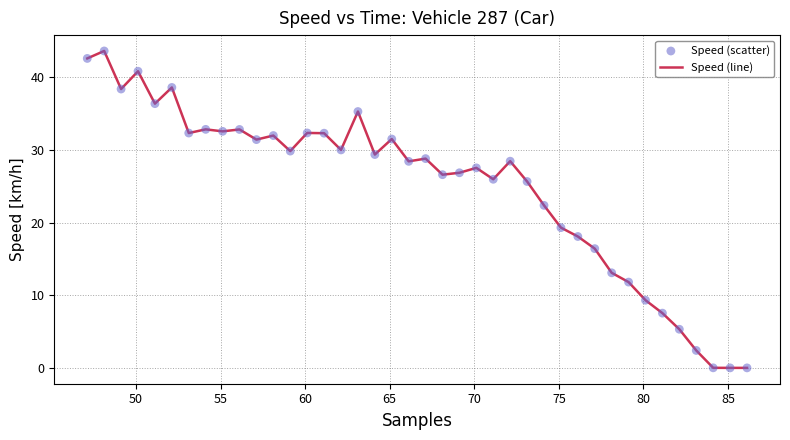

What is the greatest value displayed?

43.6